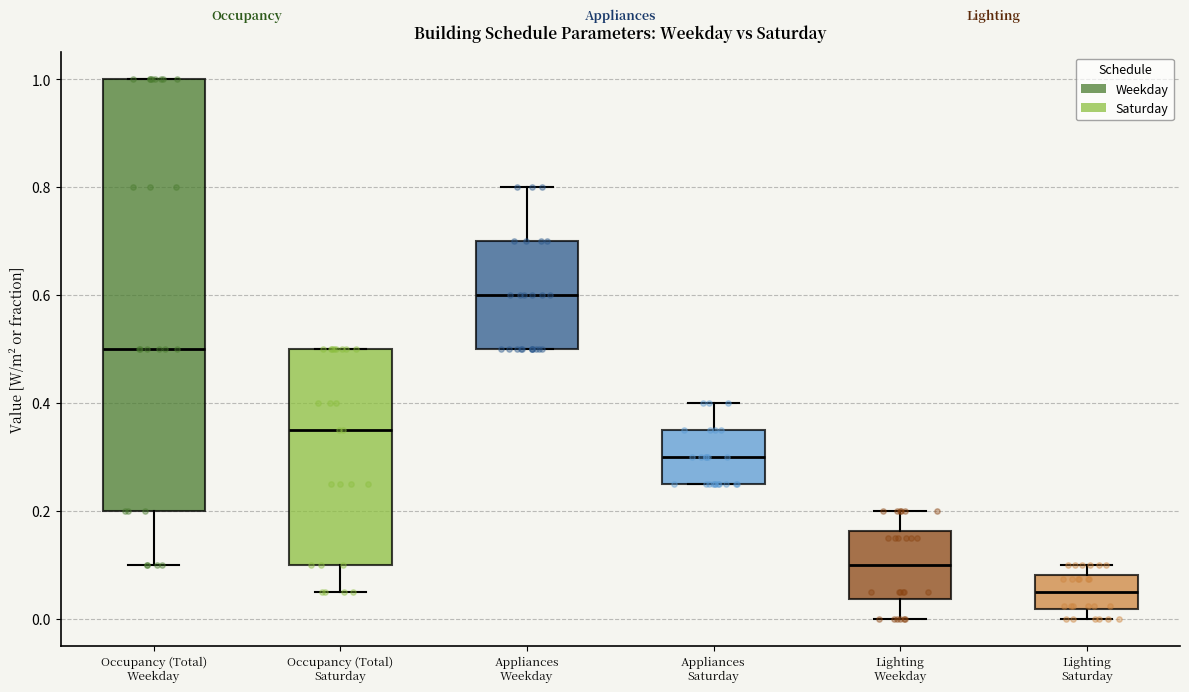

Reading left to right, transcribe this box plot: for each box, give where its median line is, the range the box spans, and where its two whiskers end, as read against the y-axis. The values are not printed on the chart, so give them approximately, as read against the axis.

Occupancy (Total) Weekday: median 0.50, box 0.20 to 1.00, whiskers 0.10 to 1.00
Occupancy (Total) Saturday: median 0.36, box 0.10 to 0.50, whiskers 0.06 to 0.50
Appliances Weekday: median 0.60, box 0.50 to 0.70, whiskers 0.50 to 0.80
Appliances Saturday: median 0.30, box 0.26 to 0.36, whiskers 0.26 to 0.40
Lighting Weekday: median 0.10, box 0.04 to 0.16, whiskers 0.00 to 0.20
Lighting Saturday: median 0.06, box 0.02 to 0.08, whiskers 0.00 to 0.10